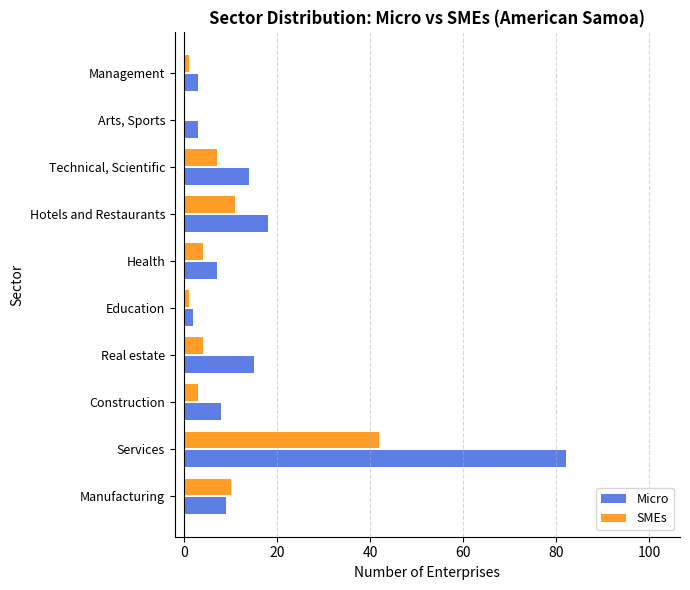

How many positive values does the SMEs series have?

9